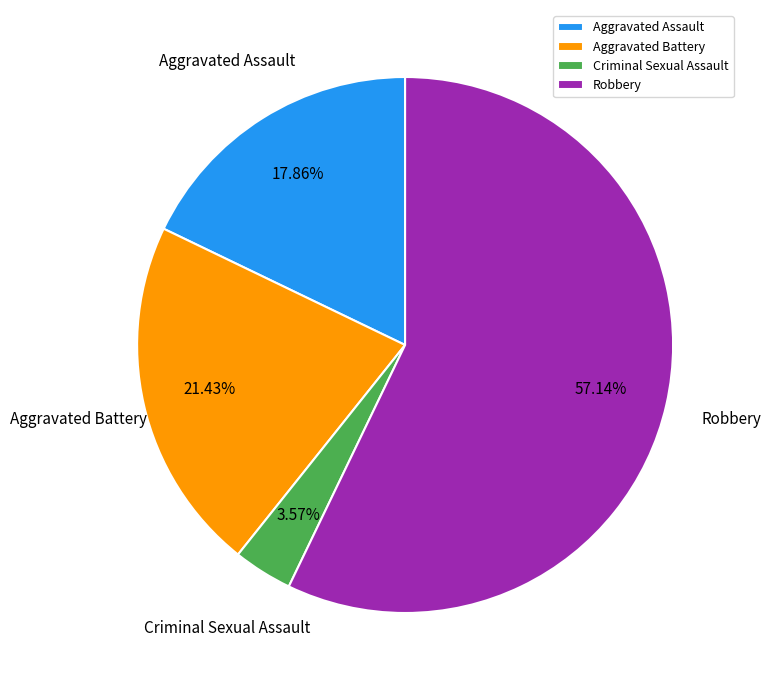

To the nearest percent, what percentage of the pie is Criminal Sexual Assault?

4%